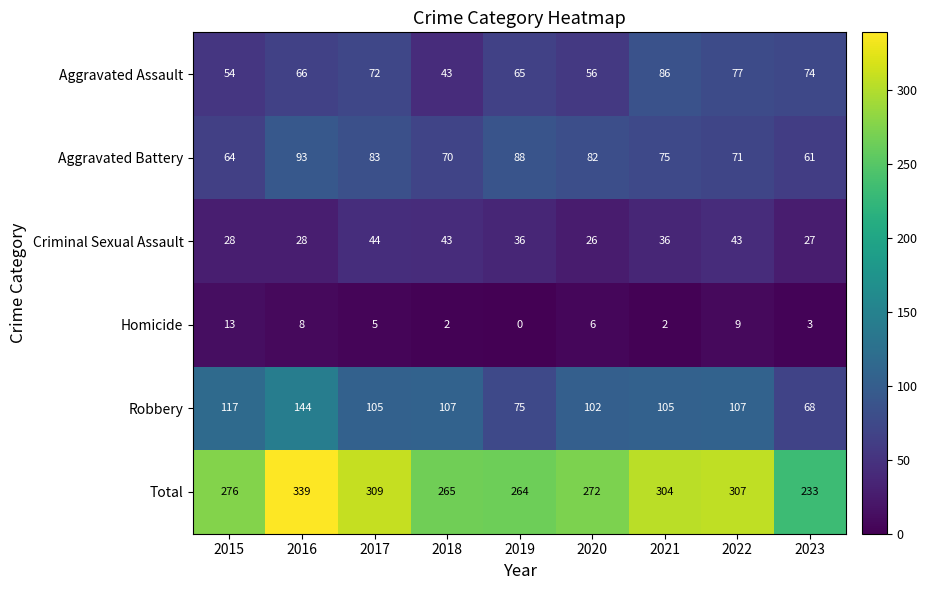

What is the approximate value of Aggravated Assault at 2022, to the nearest 5?

75